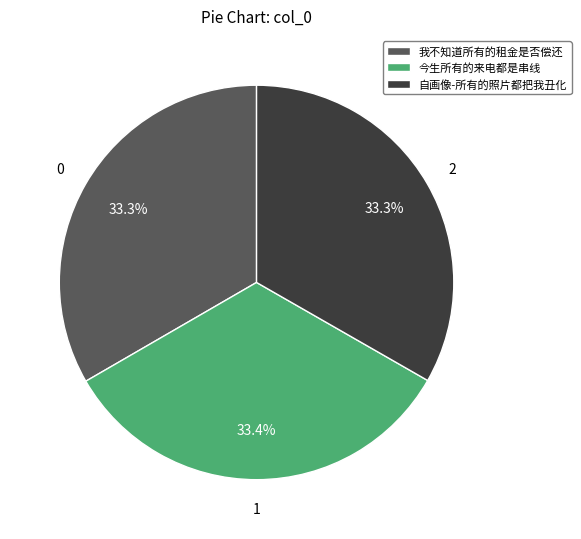

What is the total percentage of 今生所有的来电都是串线 and 我不知道所有的租金是否偿还?

66.7%